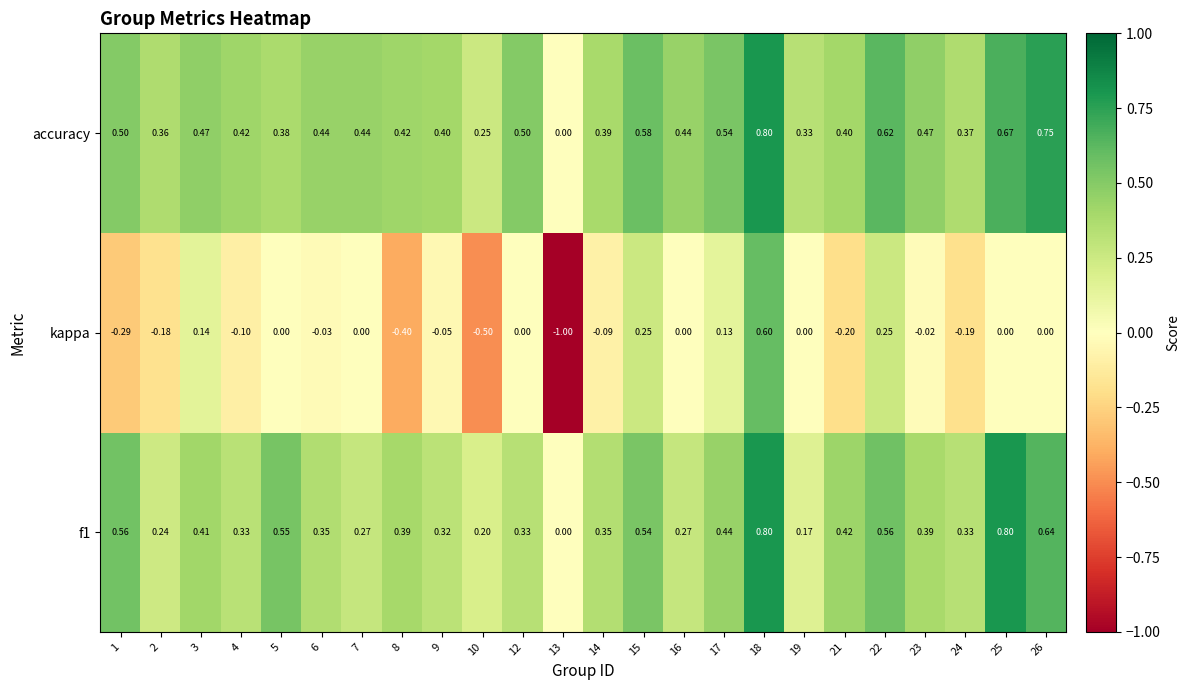

Which series has the largest total across all categories?

accuracy